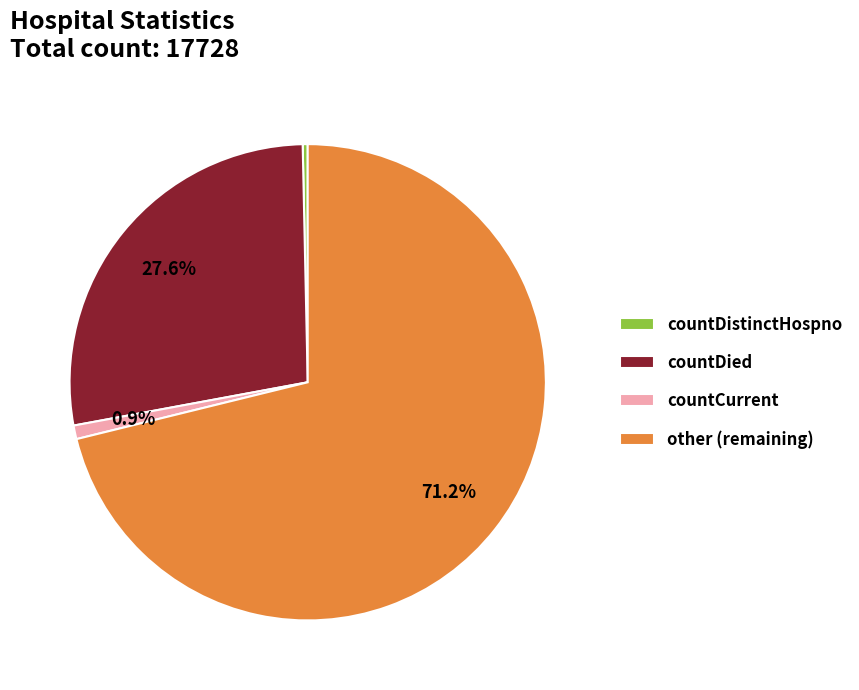

Rank the categories by value from highest to lowest.

other, countDied, countCurrent, countDistinctHospno